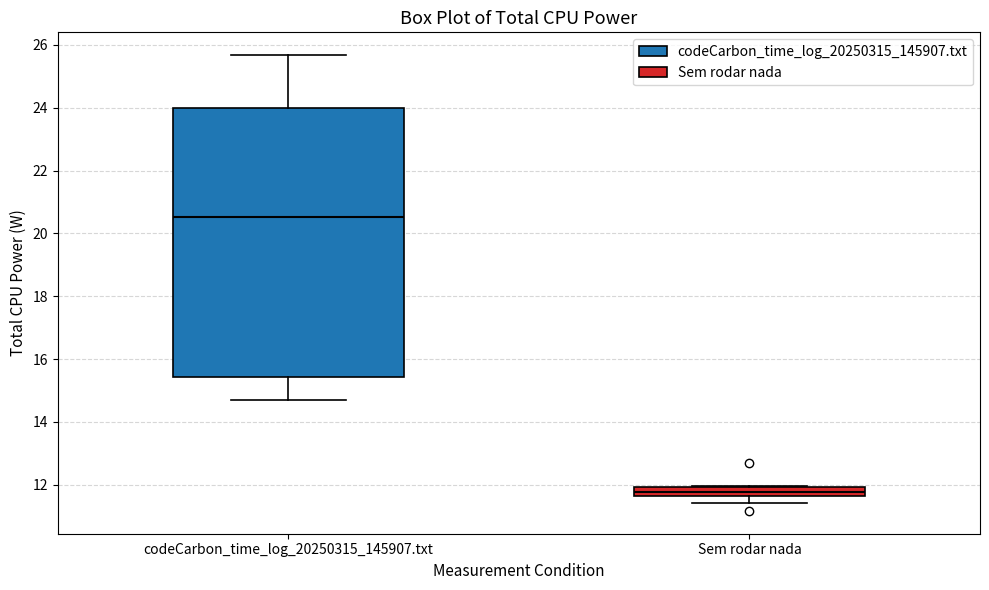

Which box has the highest median line?

codeCarbon_time_log_20250315_145907.txt